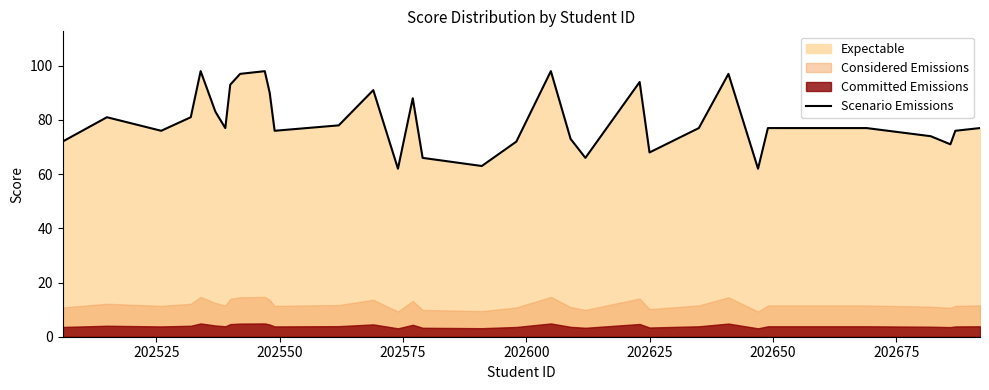

Does the chart have visible grid lines?

No